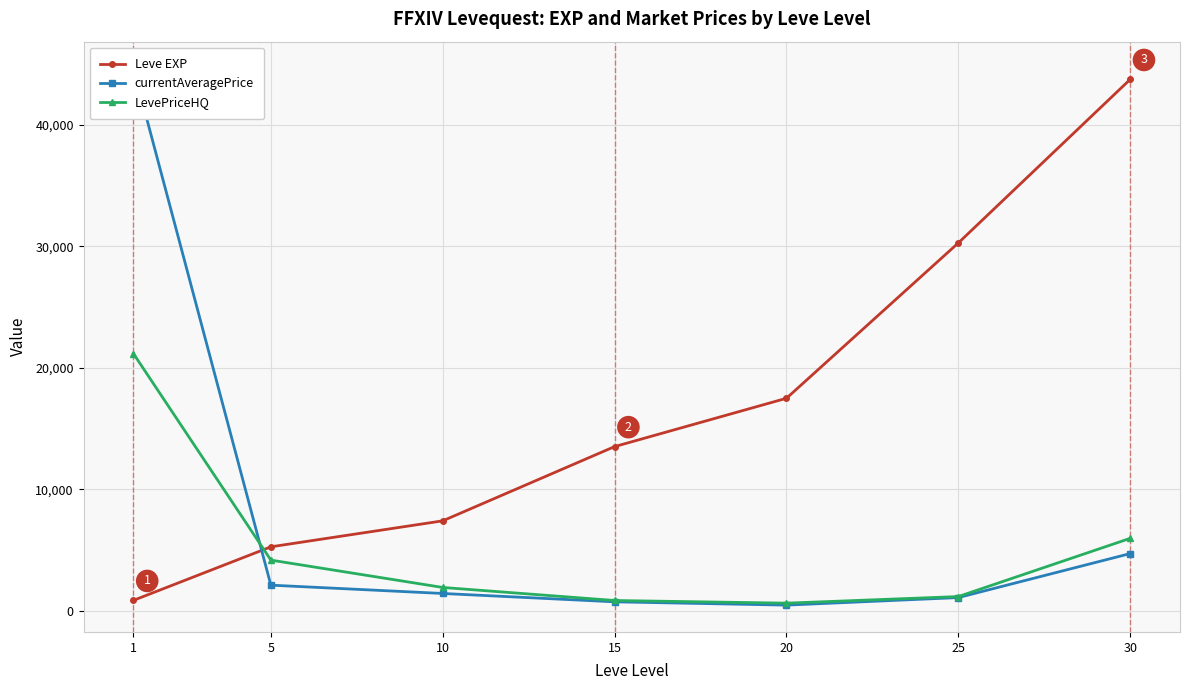

At how many categories does at least one series exceed 26666?

3